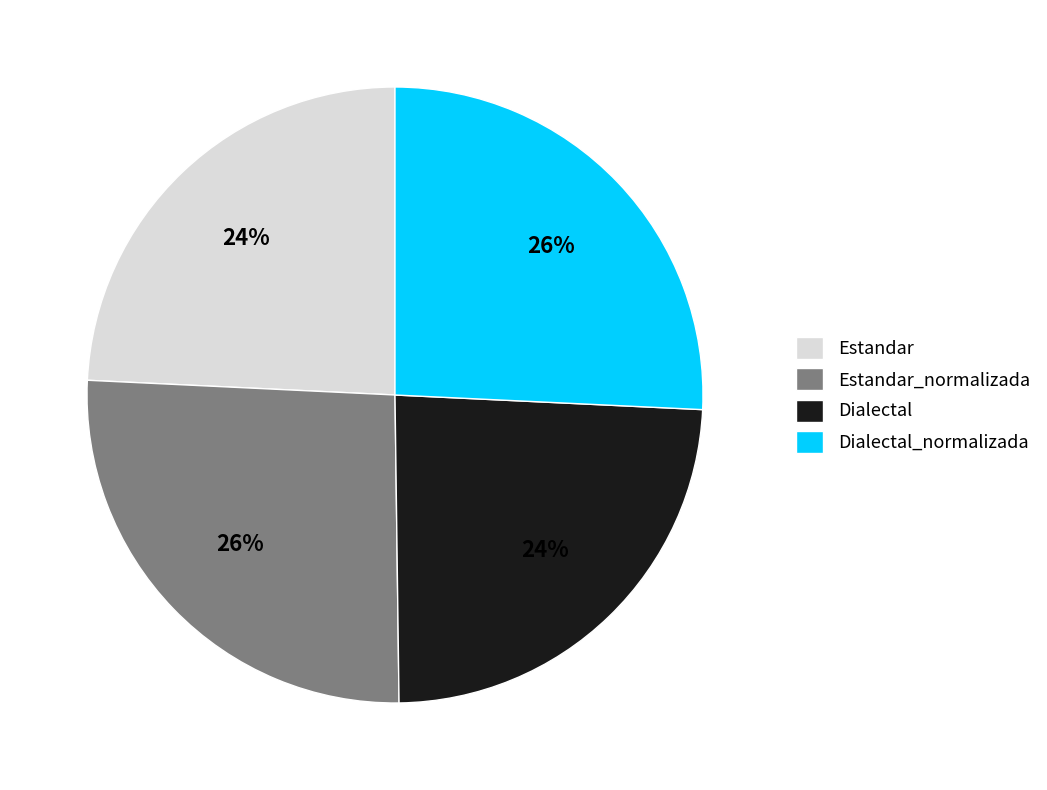

To the nearest percent, what percentage of the pie is Dialectal_normalizada?

26%